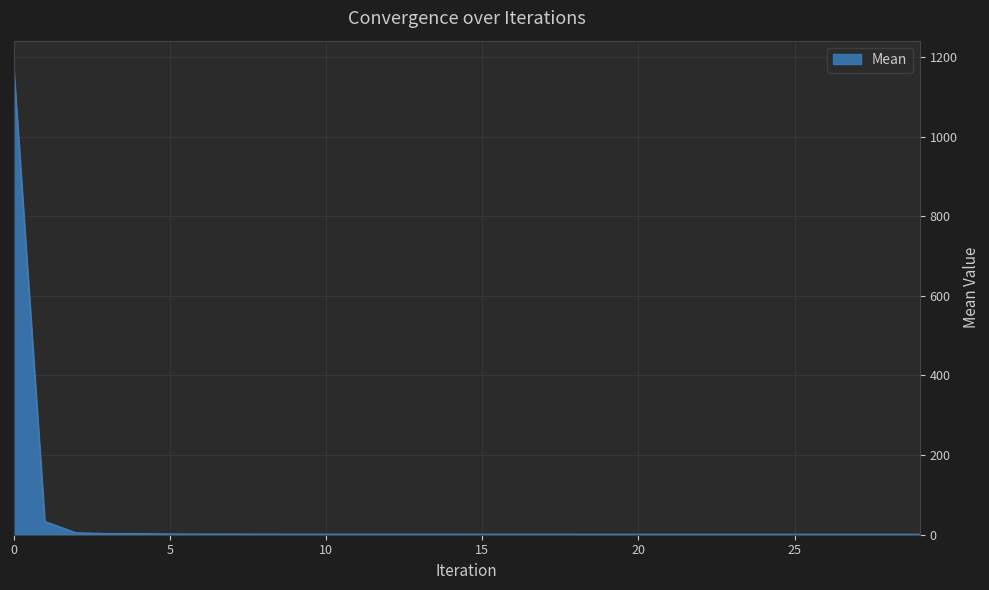

What is the difference between the maximum and minimum values?

1180.8